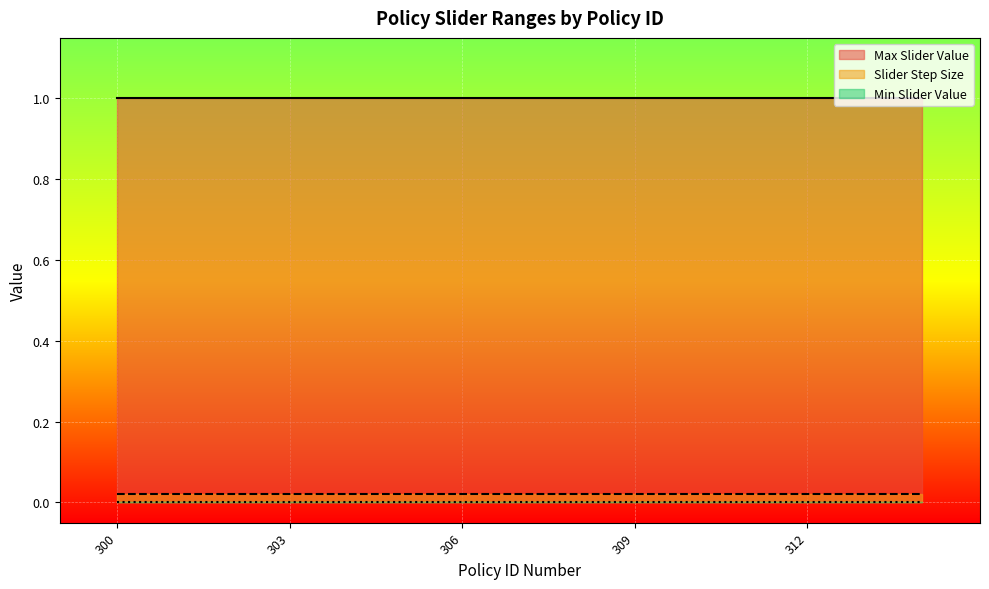

True or false: Max Slider Value and Slider Step Size cross at least once.

False